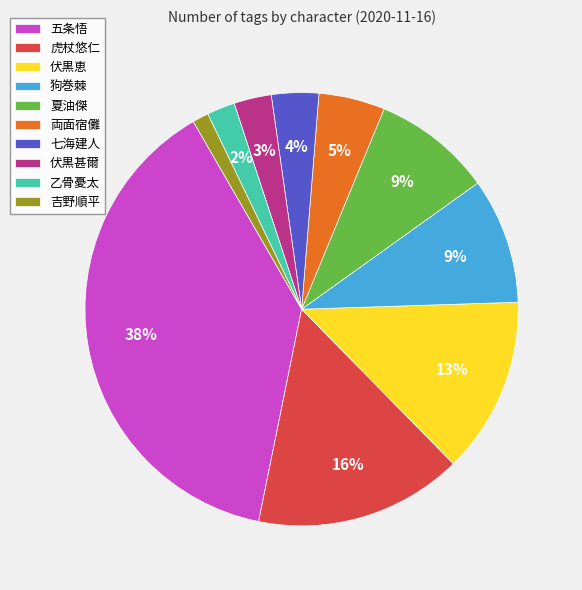

To the nearest percent, what portion does 両面宿儺 represent?

5%